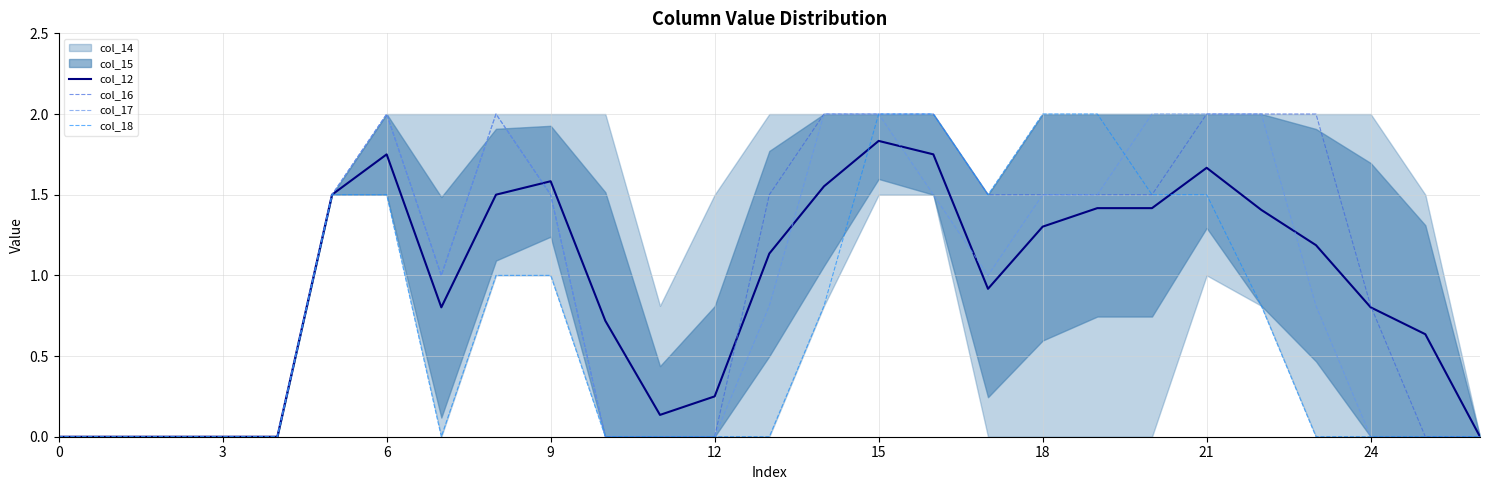

Reading left to right, what are all the values shown in this chart?

col_12: 0.0	0.0	0.0	0.0	0.0	1.5	1.8	0.8	1.5	1.6	0.7	0.1	0.2	1.1	1.6	1.8	1.8	0.9	1.3	1.4	1.4	1.7	1.4	1.2	0.8	0.6	0.0
col_16: 0.0	0.0	0.0	0.0	0.0	1.5	2.0	1.0	2.0	1.5	0.0	0.0	0.0	1.5	2.0	2.0	2.0	1.5	1.5	1.5	1.5	2.0	2.0	2.0	0.8	0.0	0.0
col_17: 0.0	0.0	0.0	0.0	0.0	1.5	2.0	1.0	2.0	1.5	0.0	0.0	0.0	0.8	2.0	2.0	1.5	1.0	1.5	1.5	2.0	2.0	2.0	0.8	0.0	0.0	0.0
col_18: 0.0	0.0	0.0	0.0	0.0	1.5	1.5	0.0	1.0	1.0	0.0	0.0	0.0	0.0	0.8	2.0	2.0	1.5	2.0	2.0	1.5	1.5	0.8	0.0	0.0	0.0	0.0